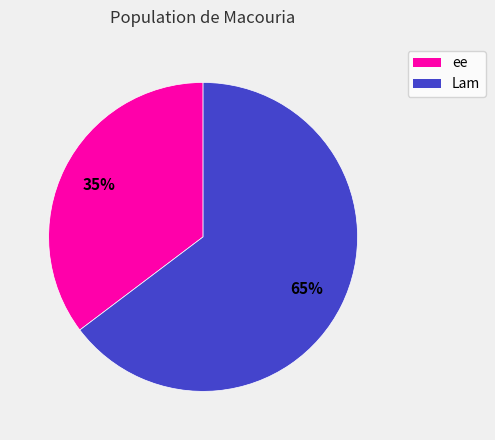

Is there any slice that represents more than half of the pie?

Yes